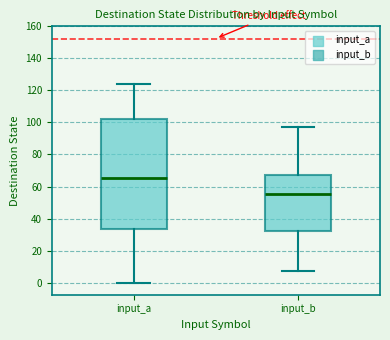

Comparing the boxes themselves (not the whiskers), which one is the tallest?

input_a